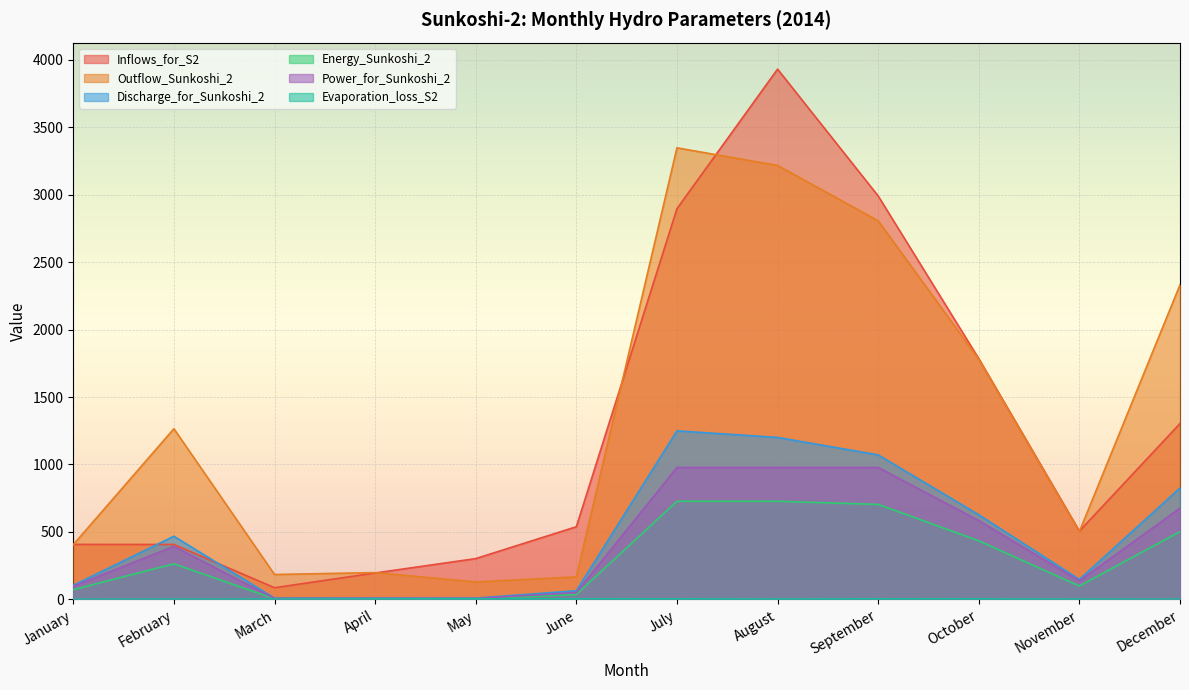

Reading right to left, list all the values displayed in this chart.

Inflows_for_S2: December=1303.4	November=506.4	October=1784.1	September=2989.4	August=3929.1	July=2895.3	June=539.0	May=302.8	April=196.2	March=87.0	February=407.4	January=408.0
Outflow_Sunkoshi_2: December=2331.1	November=503.3	October=1779.7	September=2805.4	August=3215.4	July=3346.1	June=167.7	May=130.0	April=199.0	March=185.0	February=1264.9	January=406.0
Discharge_for_Sunkoshi_2: December=825.6	November=148.6	October=627.5	September=1071.3	August=1200.5	July=1249.3	June=64.7	May=10.0	April=10.0	March=10.0	February=468.3	January=104.9
Energy_Sunkoshi_2: December=503.2	November=99.6	October=434.8	September=704.2	August=727.6	July=727.6	June=37.0	May=5.4	April=5.0	March=5.3	February=264.1	January=72.7
Power_for_Sunkoshi_2: December=676.4	November=138.4	October=584.5	September=978.0	August=978.0	July=978.0	June=51.4	May=7.2	April=7.0	March=7.1	February=393.0	January=97.7
Evaporation_loss_S2: December=2.3	November=3.1	October=4.5	September=4.7	August=3.8	July=4.7	June=4.5	May=4.7	April=4.2	March=3.3	February=2.8	January=2.0